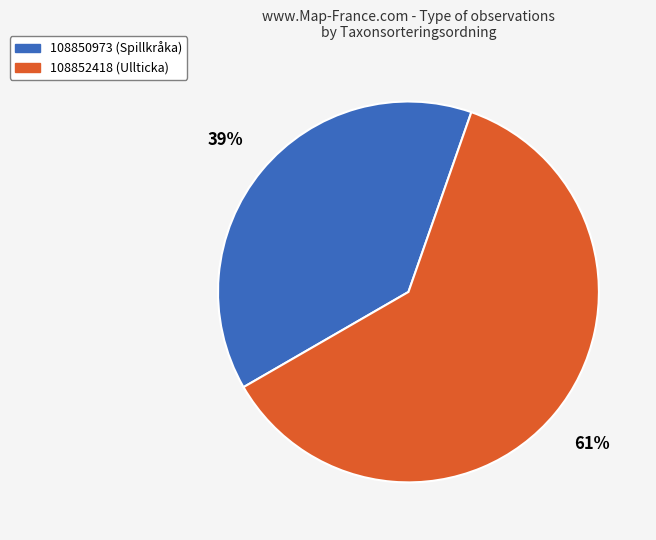

Which category accounts for the majority?

108852418